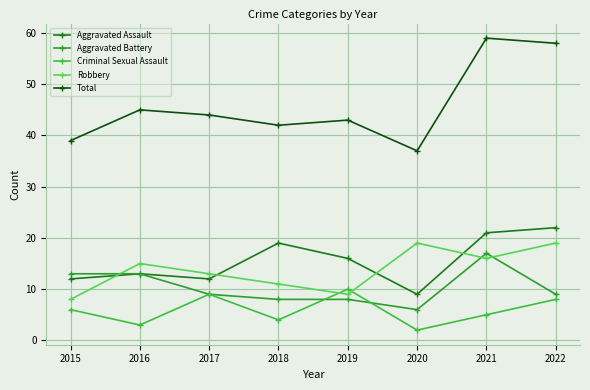

Between 2015 and 2020, which series saw the biggest shift?

Robbery